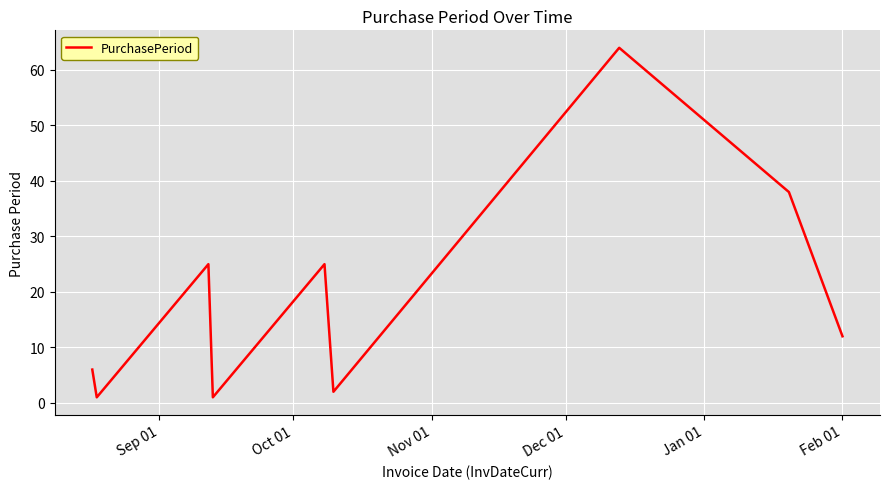

What is the greatest value displayed?

64